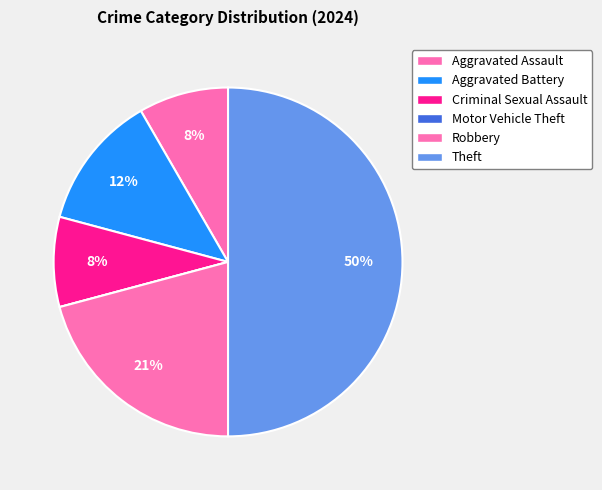

The Aggravated Assault slice represents 1% of the pie. True or false?

False